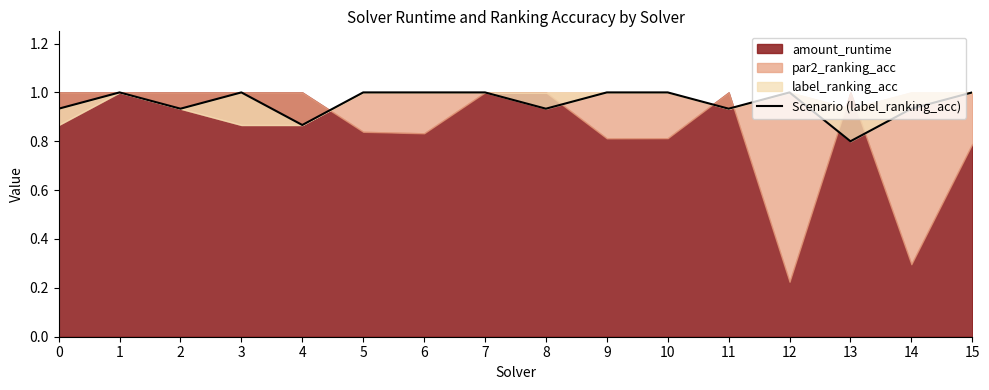

List the labels in order of value, largest first.

1, 3, 5, 6, 7, 9, 10, 12, 15, 0, 2, 8, 11, 14, 4, 13